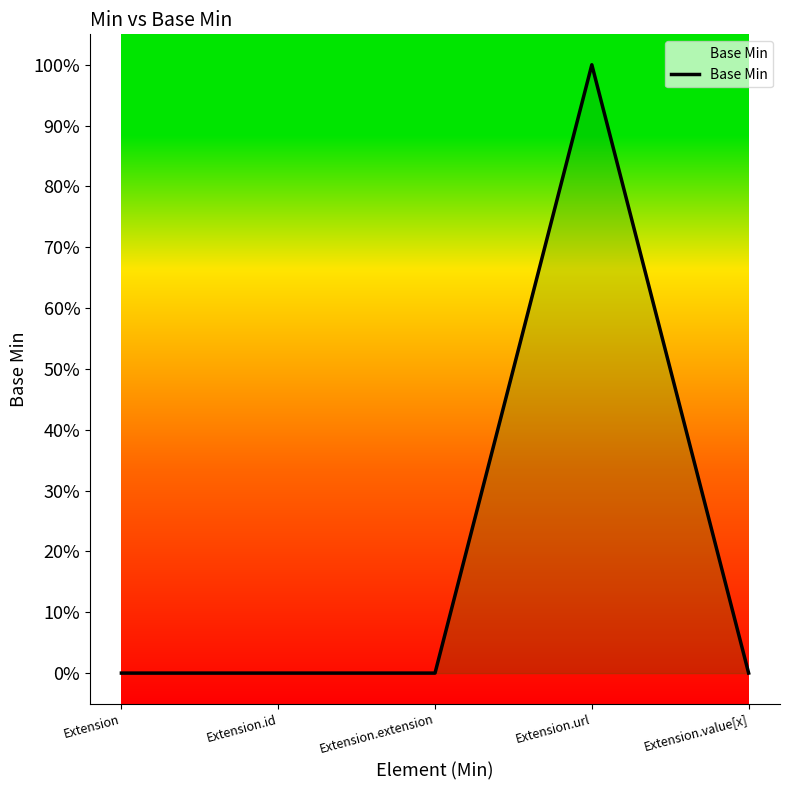

Which has a higher value, Extension or Extension.value[x]?

Extension